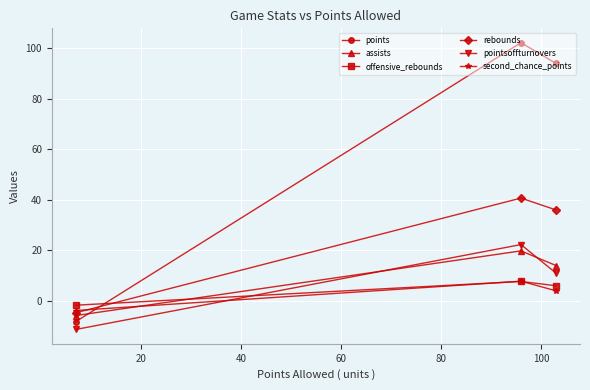

Does the chart display data point markers on the line(s)?

Yes